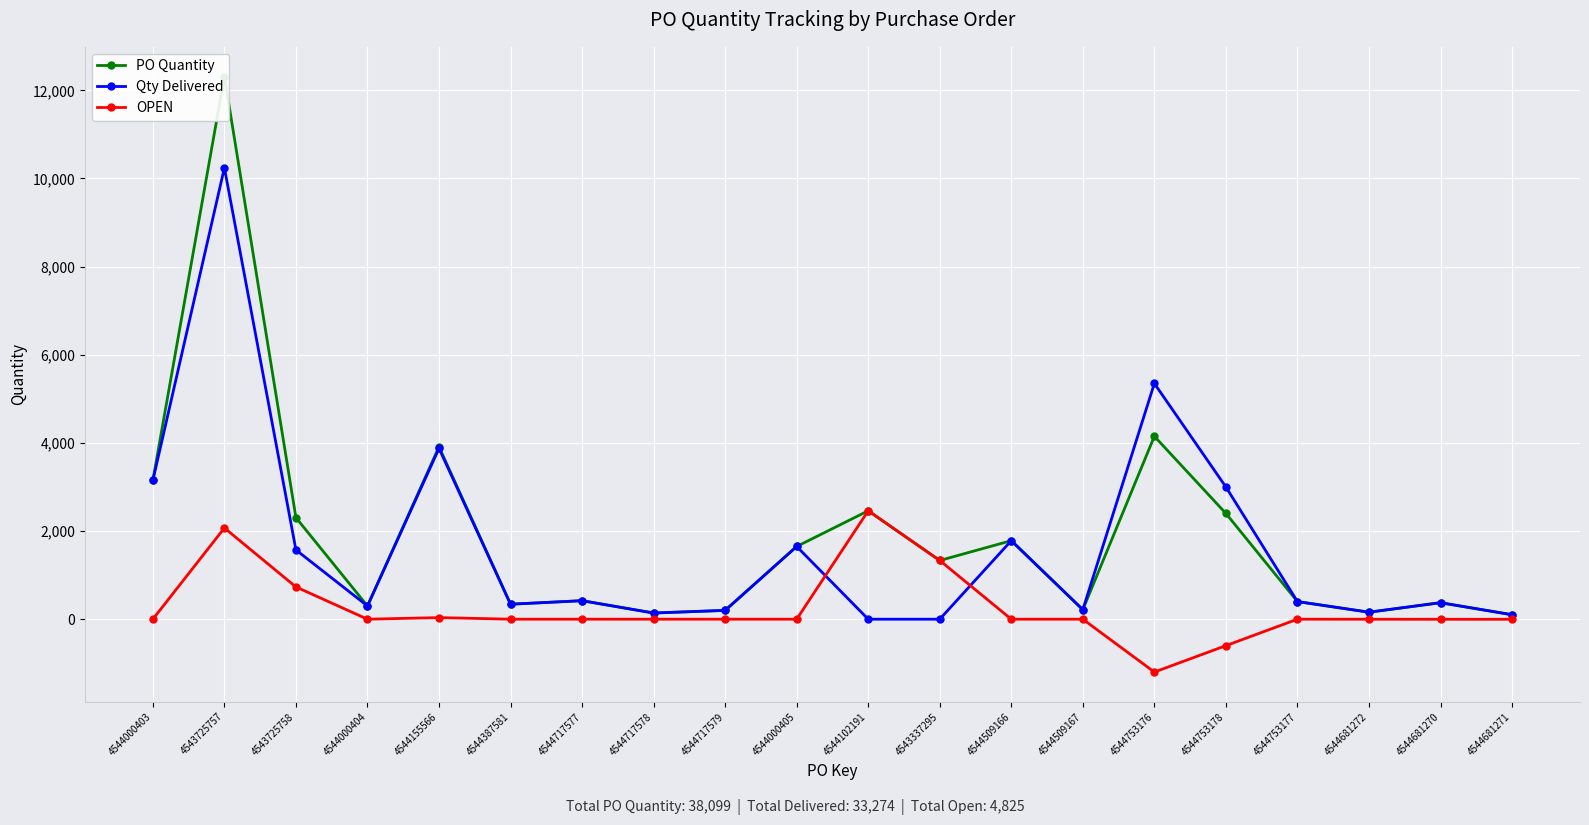

What is the difference between the maximum and second lowest values in the Qty Delivered series?

10242